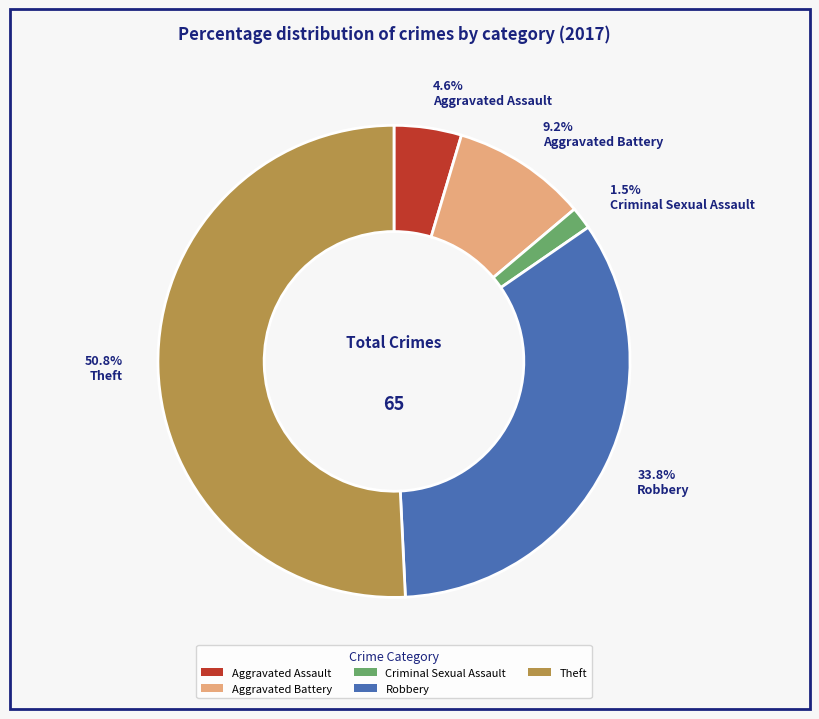

Count the number of slices in the pie.

5